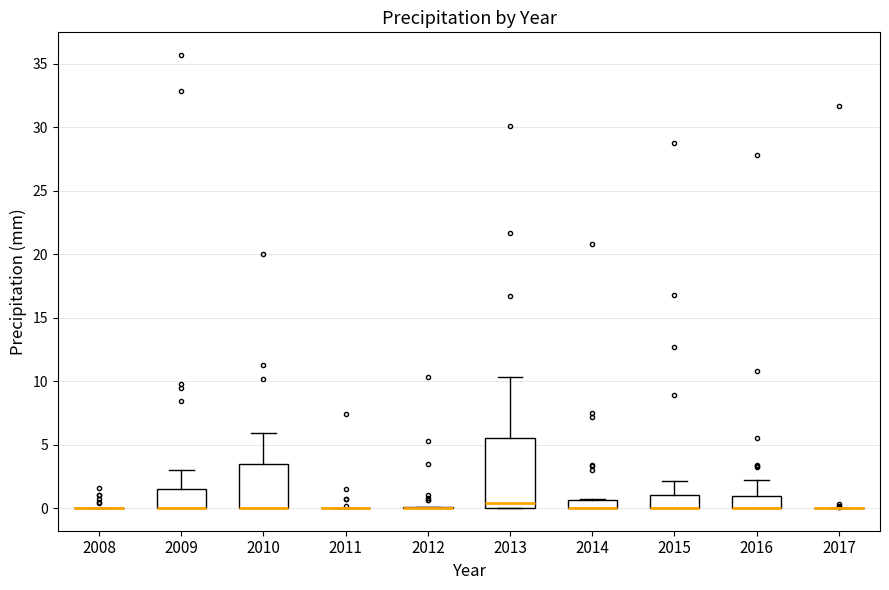

Where does the upper whisker of the box at x = 2010 end on the y-axis? The values are not printed on the chart, so give them approximately, as read against the axis.

6.0